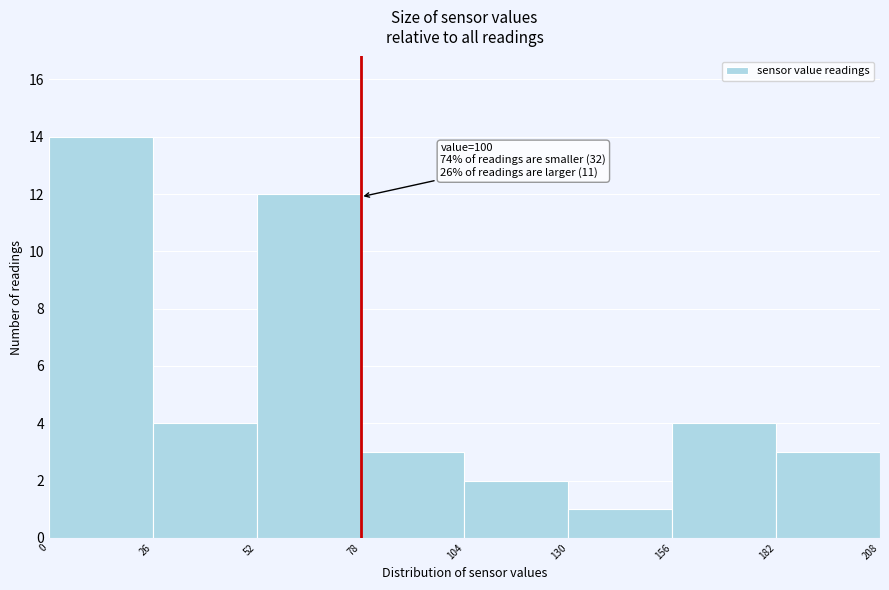

Which range on the x-axis has the tallest bar?

0 to 26